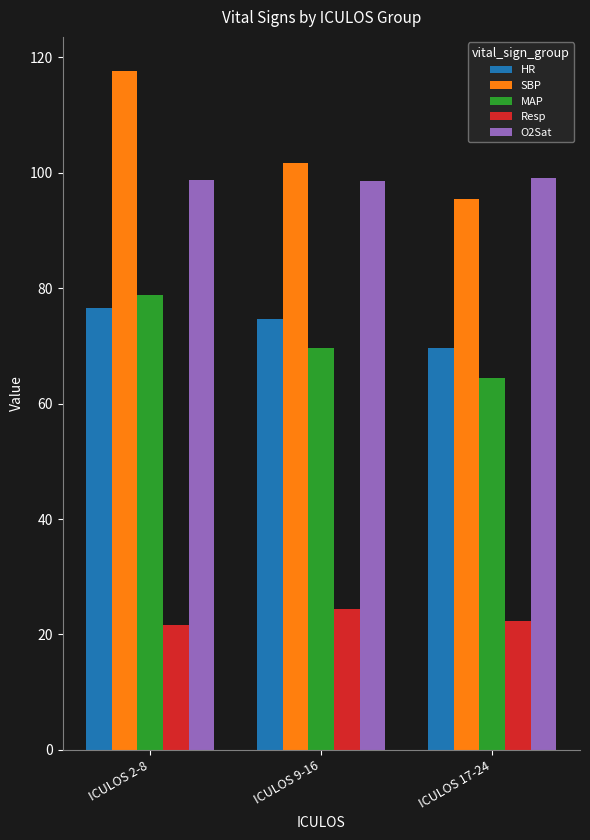

What are all the series names shown in the legend?

HR, SBP, MAP, Resp, O2Sat